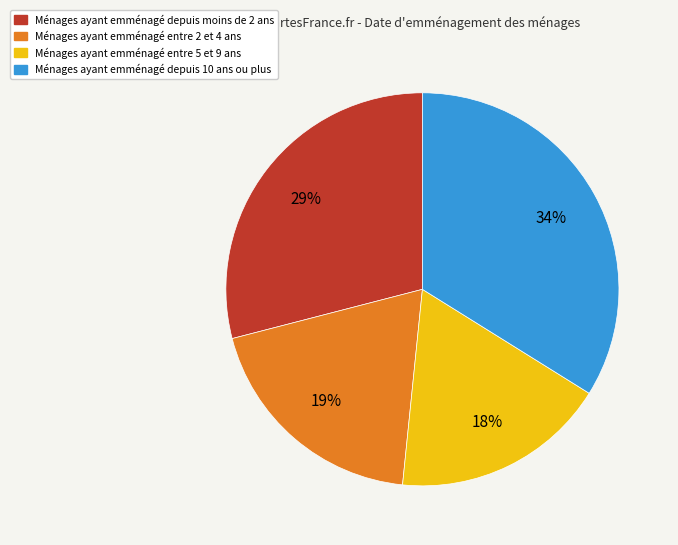

To the nearest percent, what is the average slice percentage?

25%